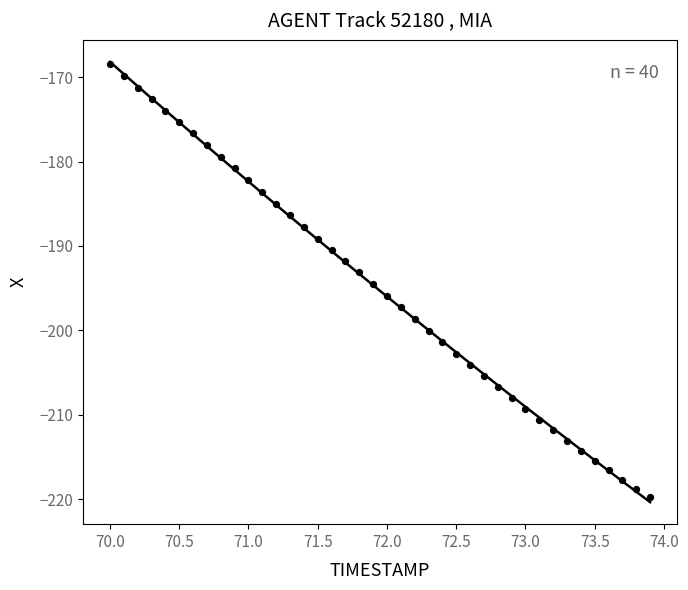

What is the range of Y values (max minus min)?

51.3